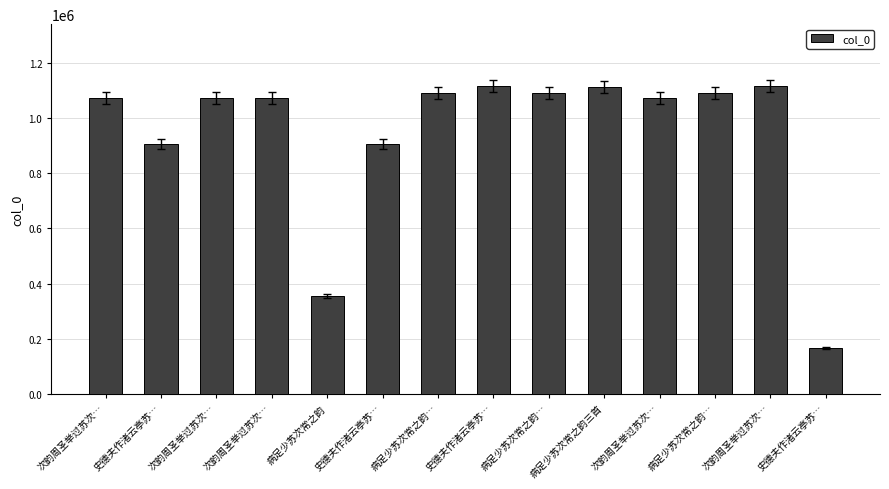

How many values are below 1071330?

7